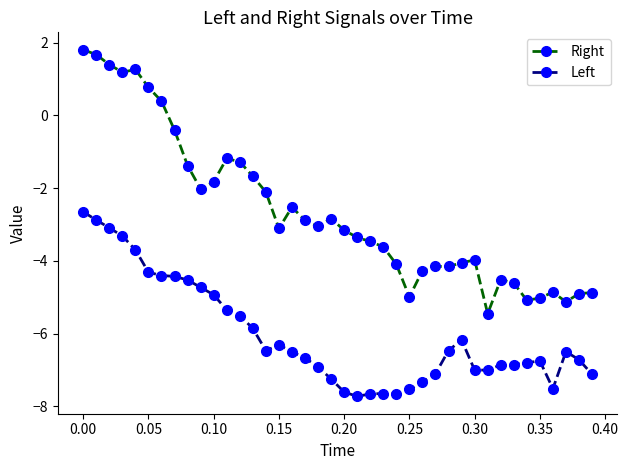

How many distinct data groups are displayed?

2